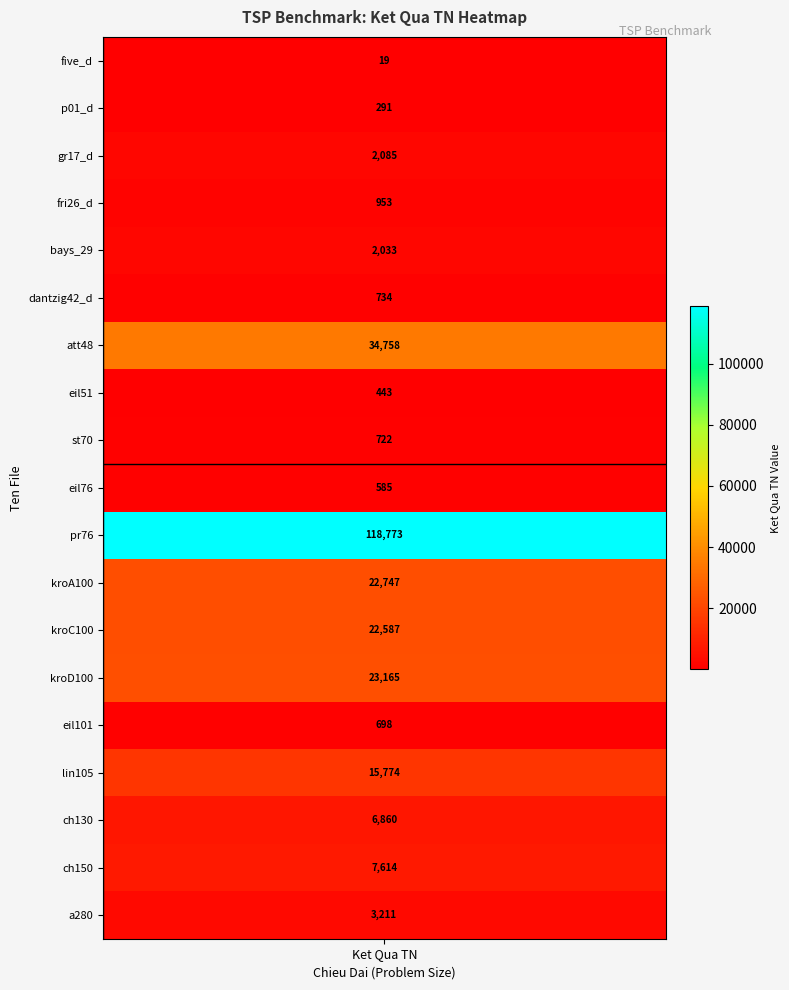

What is the approximate value at 9, to the nearest 50?

600